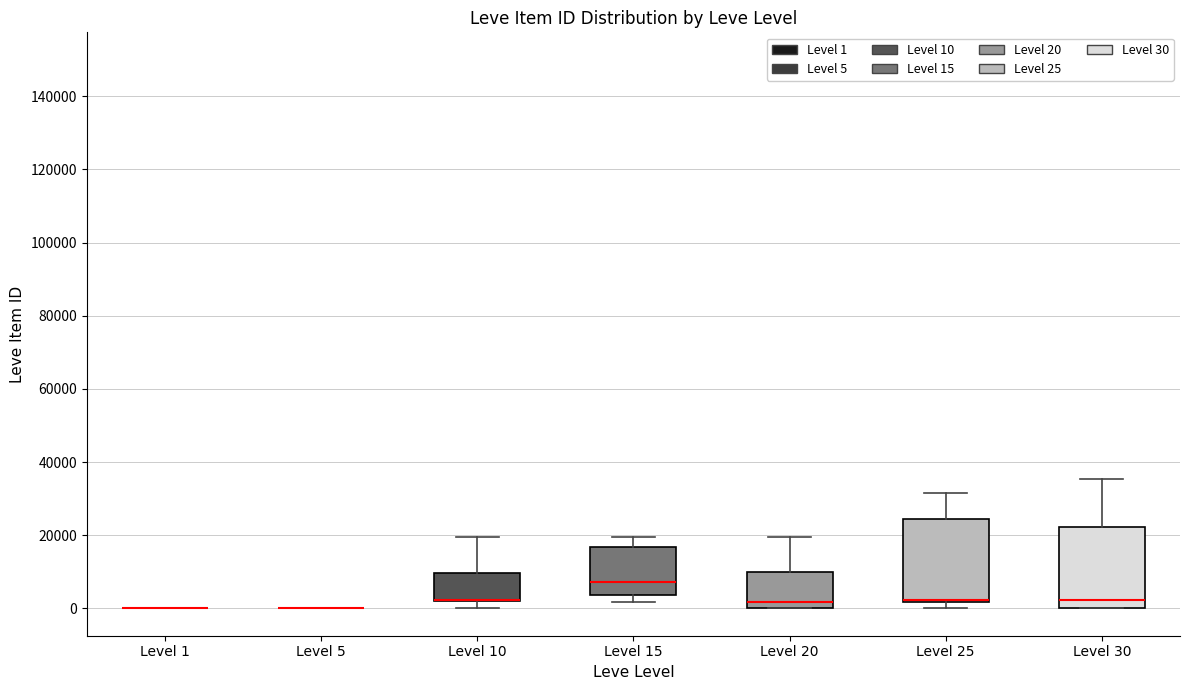

Where does the lower whisker of the box for Level 10 end on the y-axis? The values are not printed on the chart, so give them approximately, as read against the axis.

0